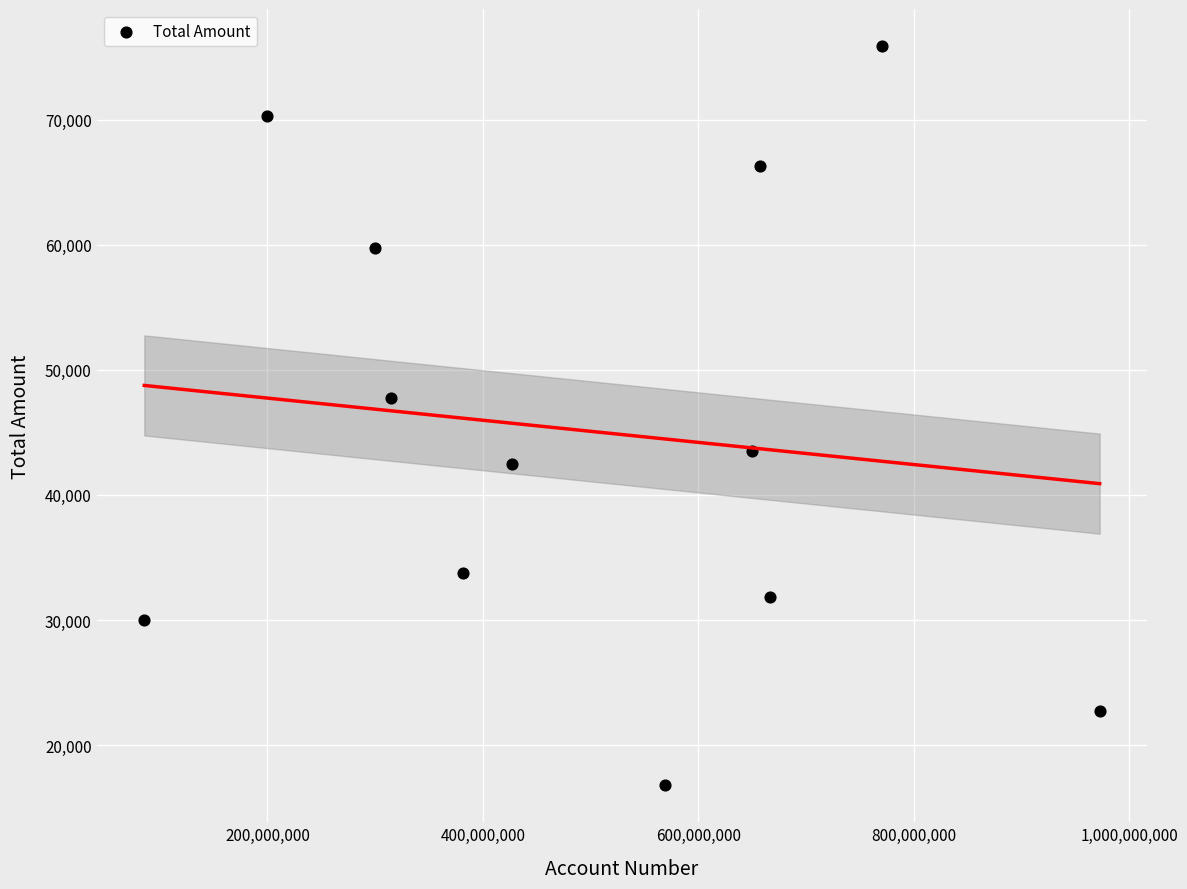

What Y value in the scatter plot is closest to 46339?

47727.8